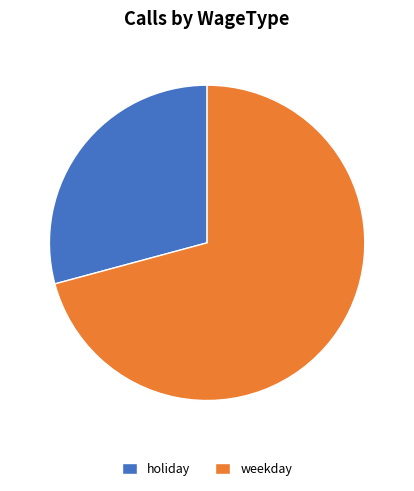

Do weekday and holiday together represent more than half of the pie?

Yes